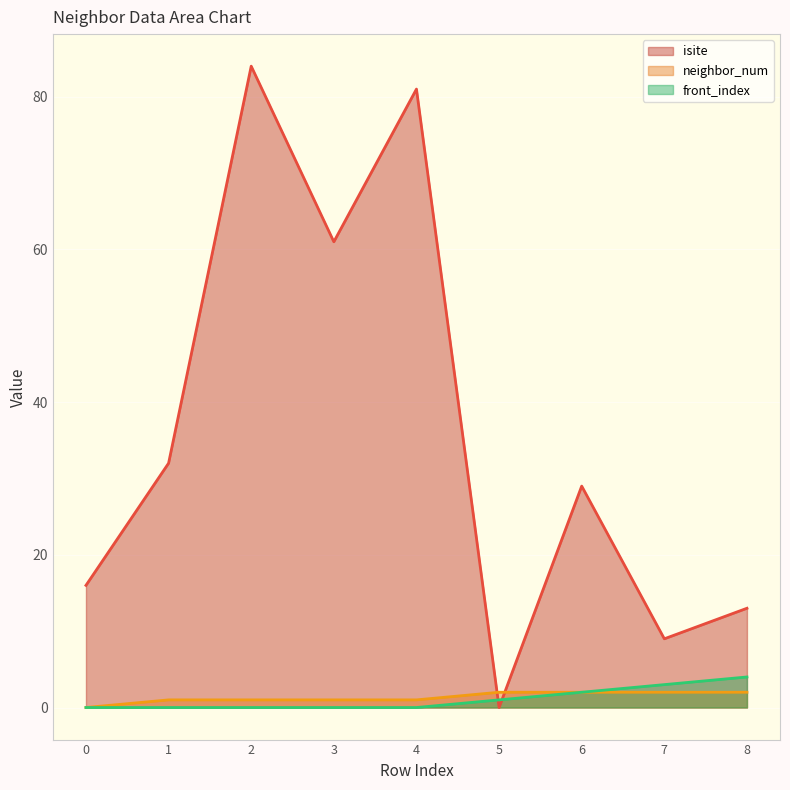

At which label does front_index (line) reach its peak?

8